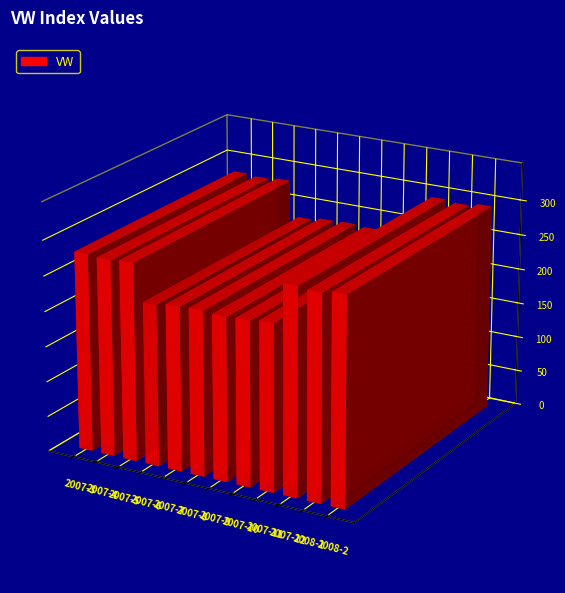

Count the number of data series in this chart.

1